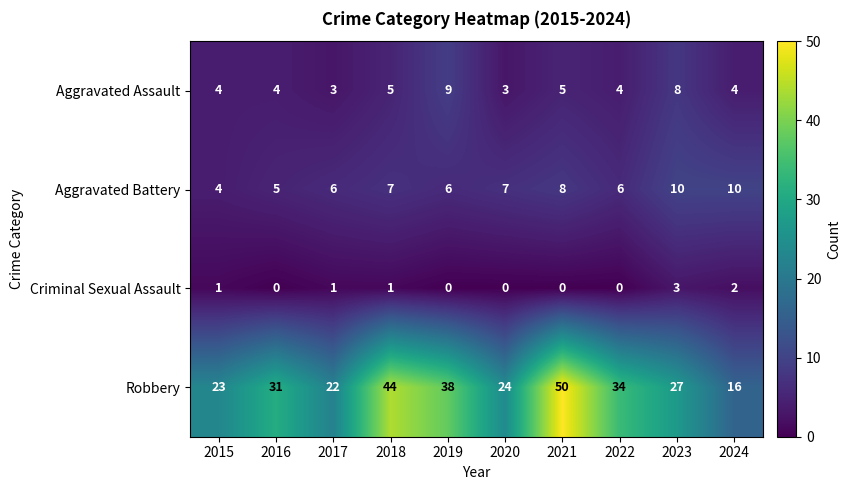

What is the difference between the maximum and minimum values in the Criminal Sexual Assault series?

3